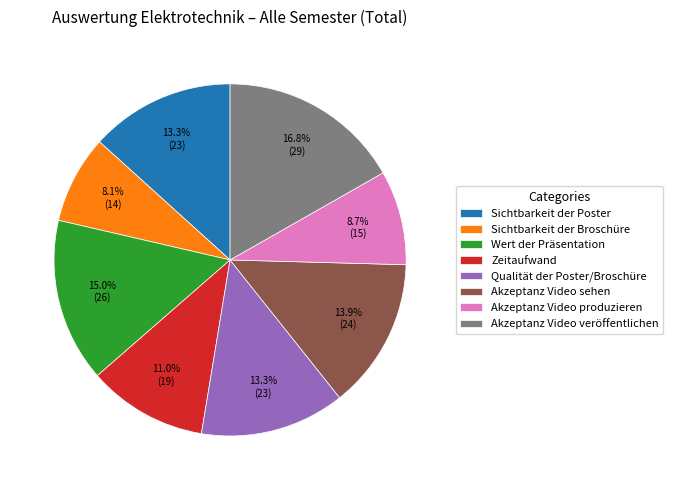

How many segments does this pie chart have?

8